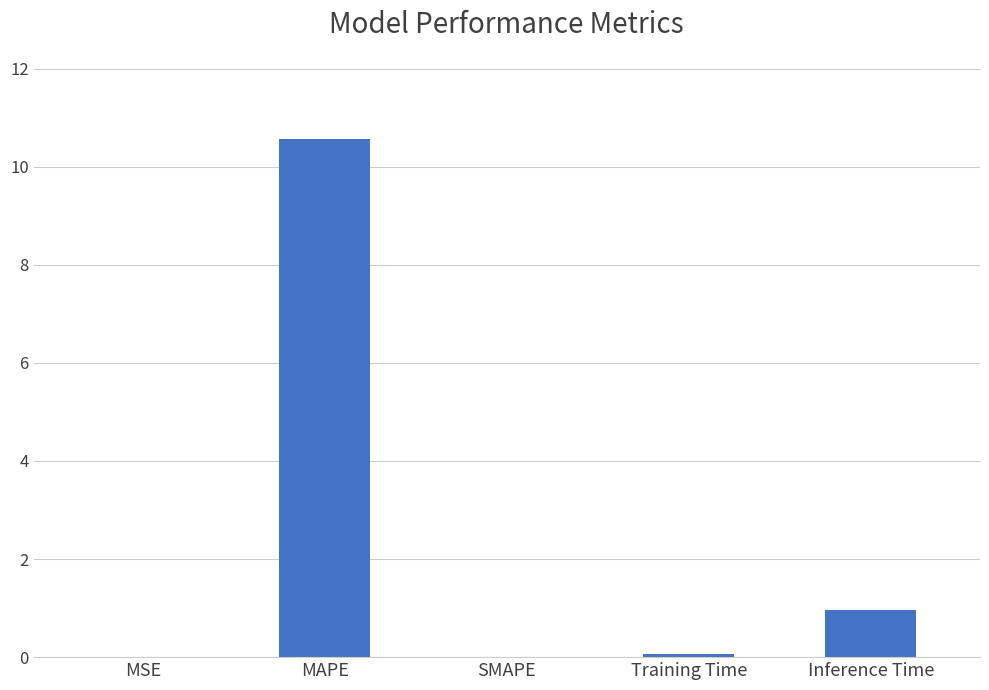

What is the change in value from SMAPE to Training Time?

+0.1